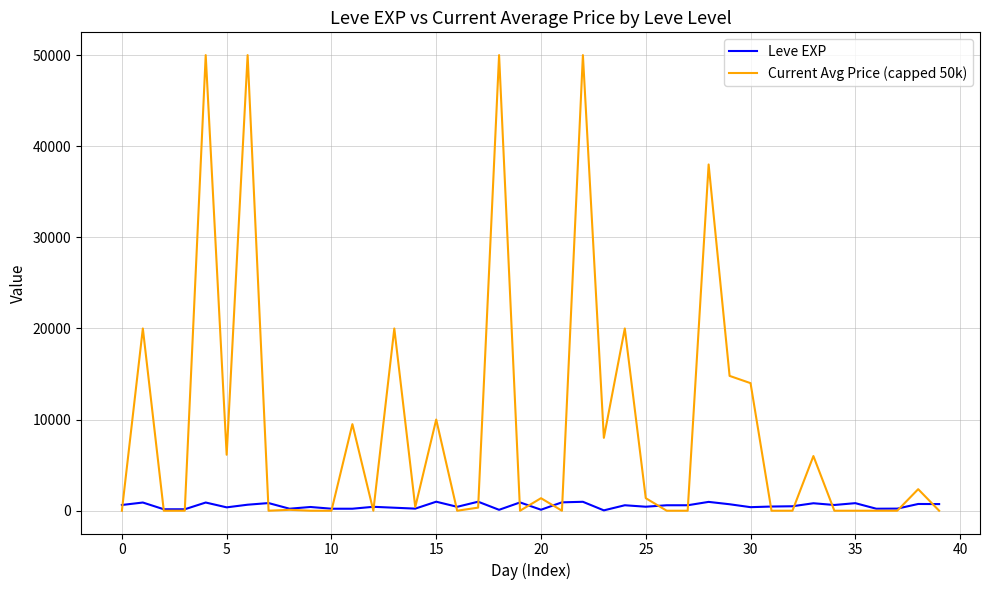

Which series has the widest spread of values?

Current Avg Price (capped 50k)